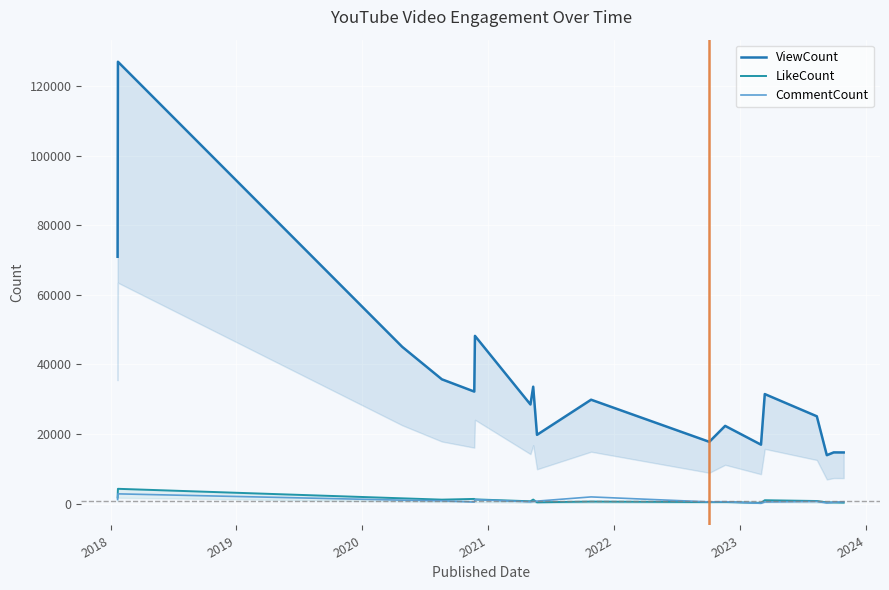

Is this an area chart (filled region under the line)?

No